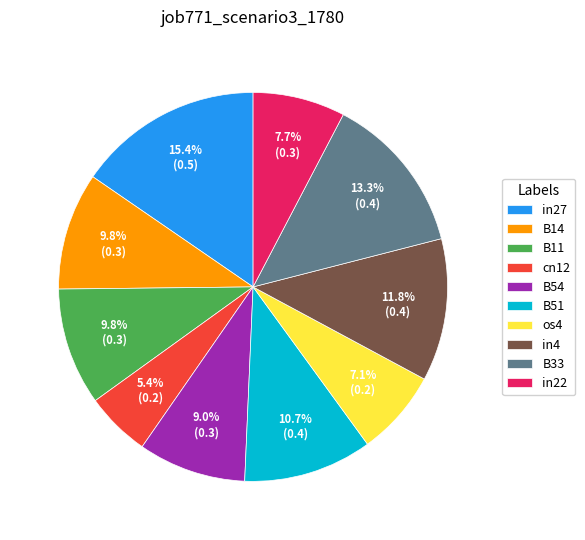

What percentage is the cn12 slice, to the nearest percent?

5%